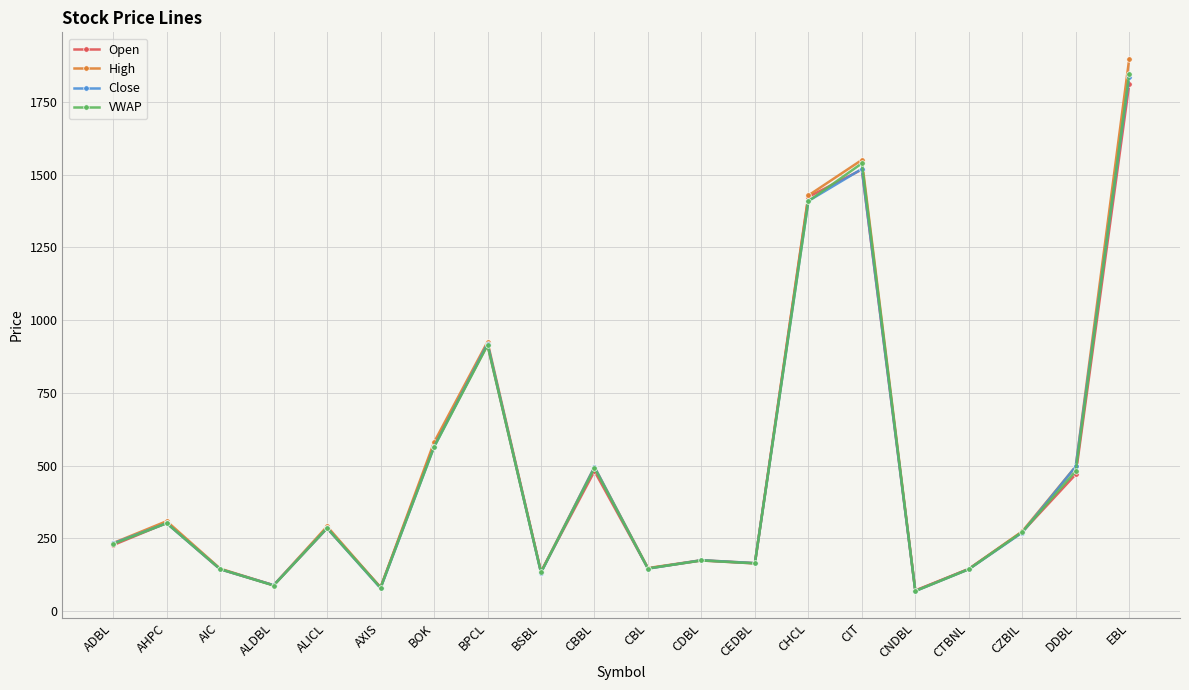

Does the chart have visible grid lines?

Yes